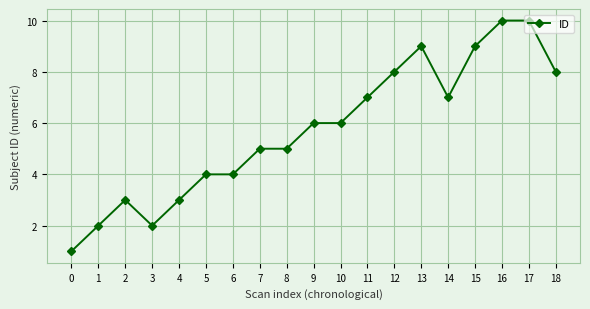

Reading left to right, transcribe all the data shown in this chart.

0=1	1=2	2=3	3=2	4=3	5=4	6=4	7=5	8=5	9=6	10=6	11=7	12=8	13=9	14=7	15=9	16=10	17=10	18=8